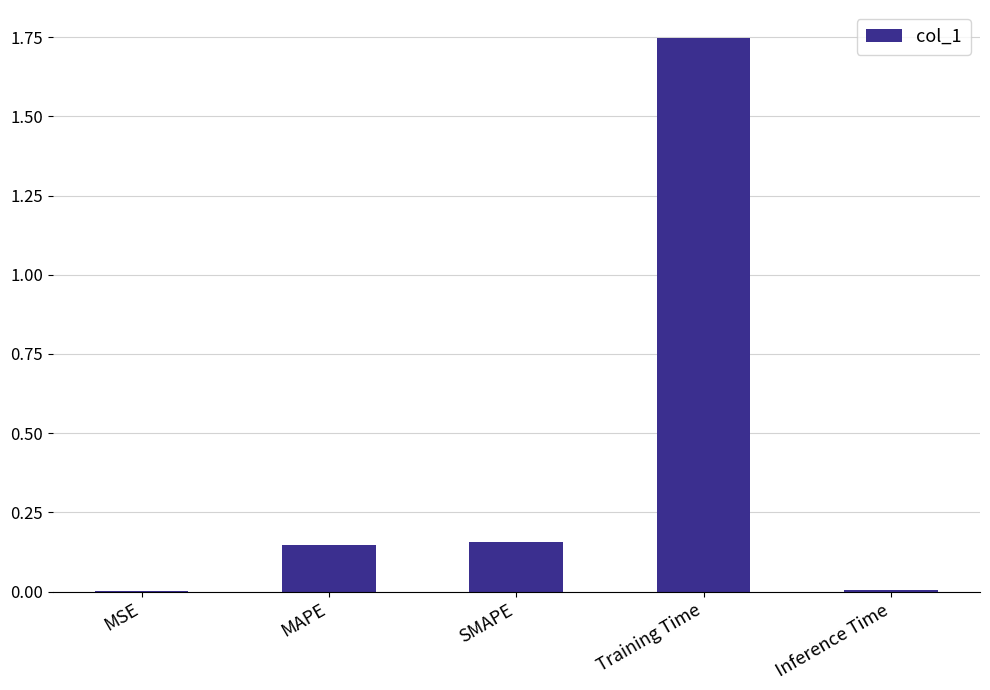

Between Inference Time and Training Time, which is larger?

Training Time